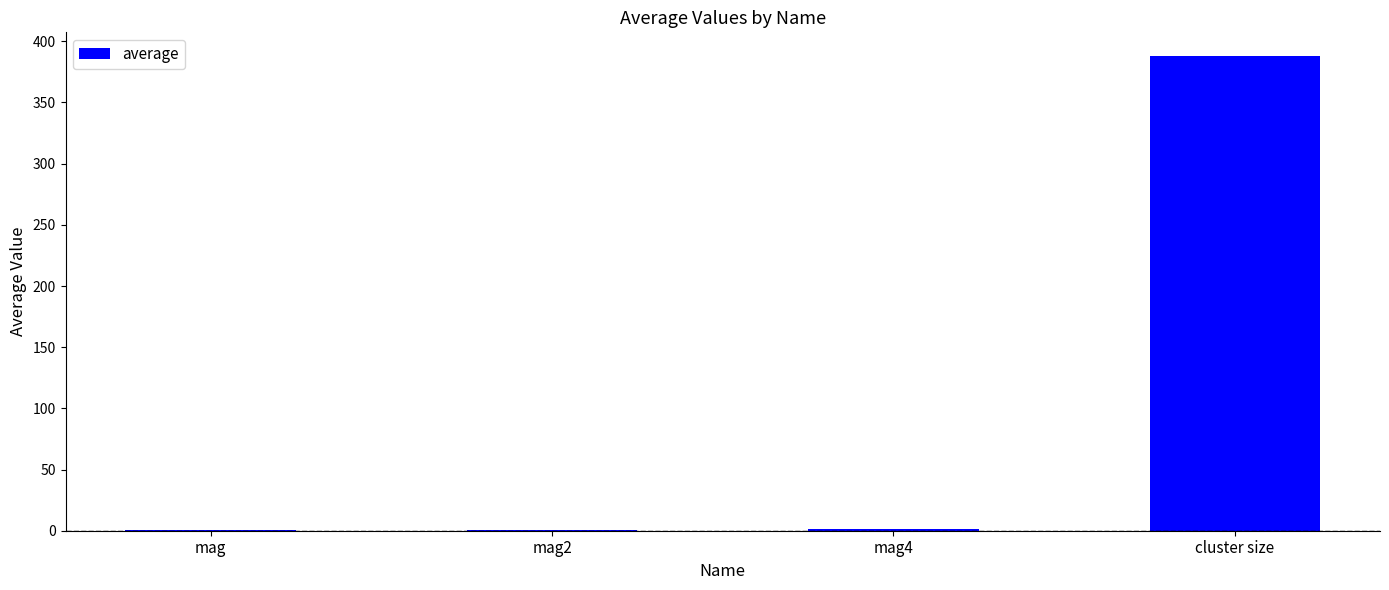

Count the number of values greater than 1.

2